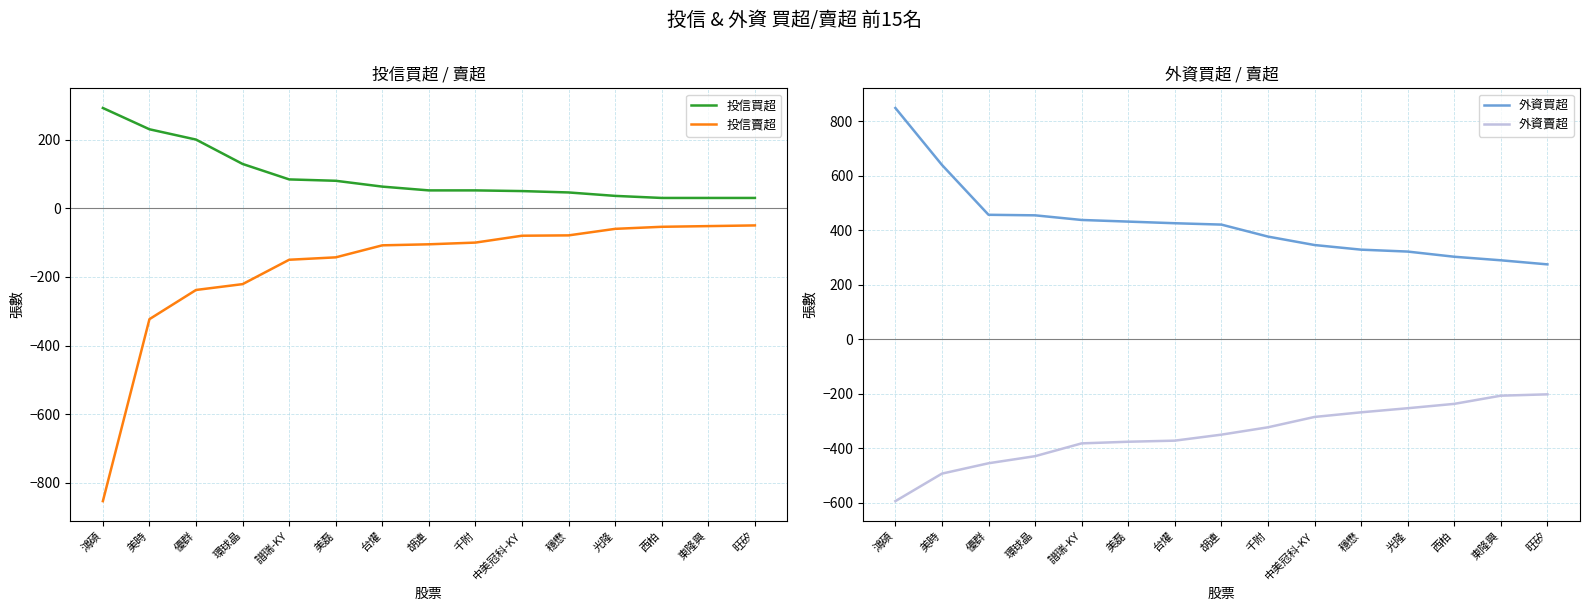

What position from the left is 環球晶?

4